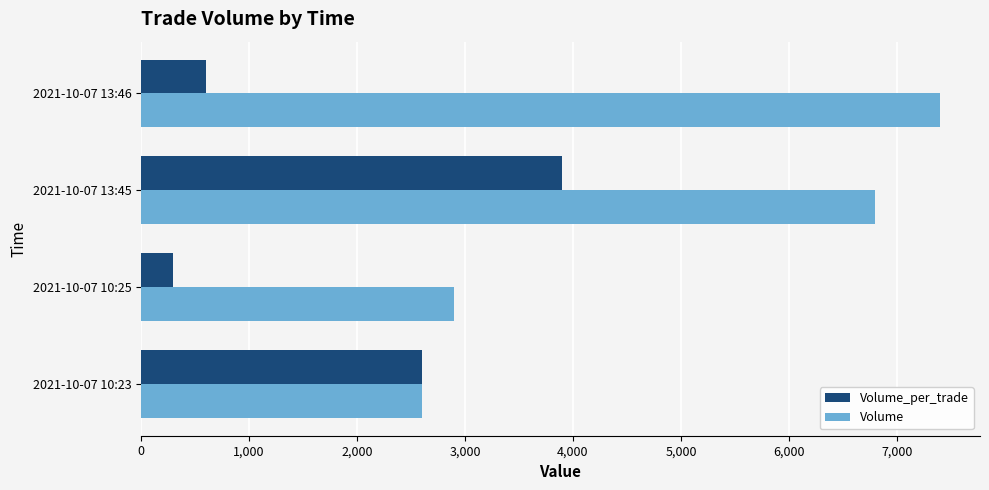

Rank the series by their average value, from lowest to highest.

Volume_per_trade, Volume